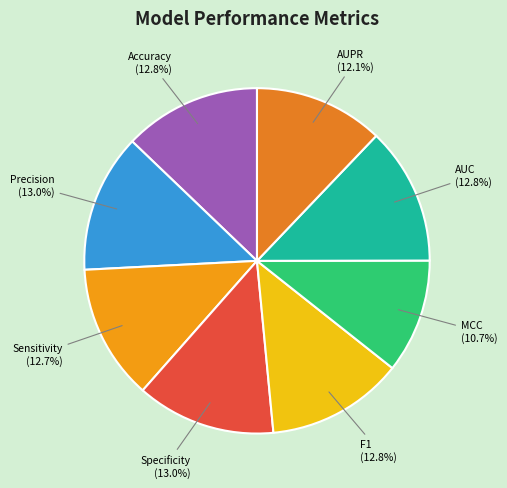

To the nearest percent, what is the combined percentage of Accuracy and MCC?

24%